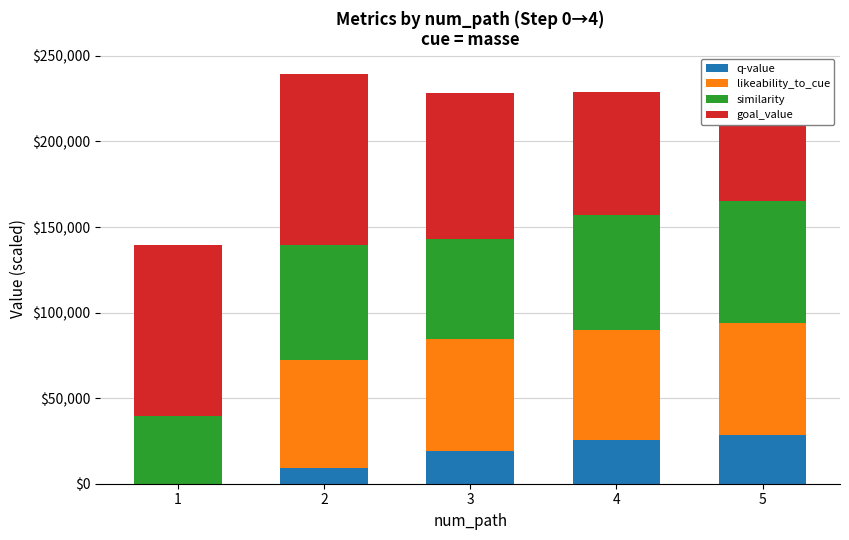

What is the difference between the q-value values at 5 and 1?

28519.6